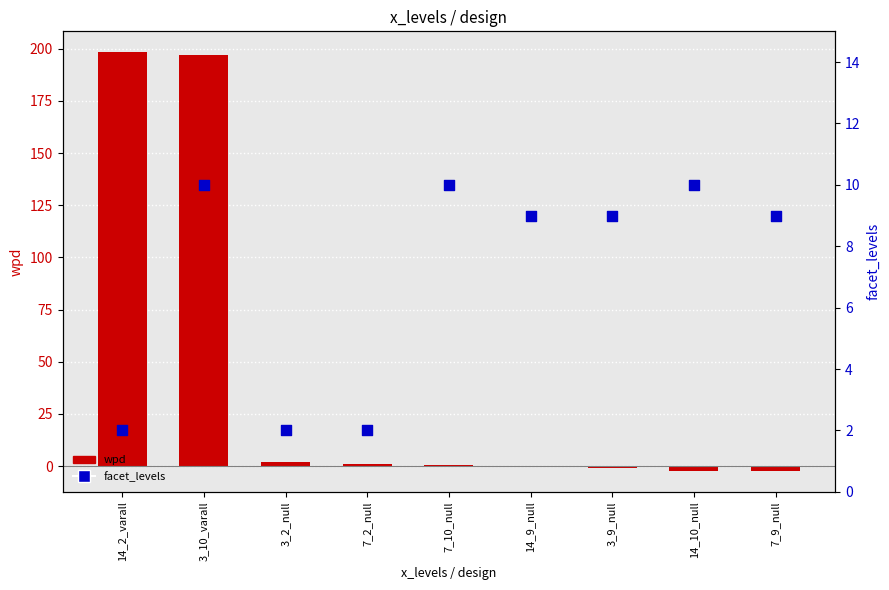

What is the total value across all series at 14_9_null?

8.4